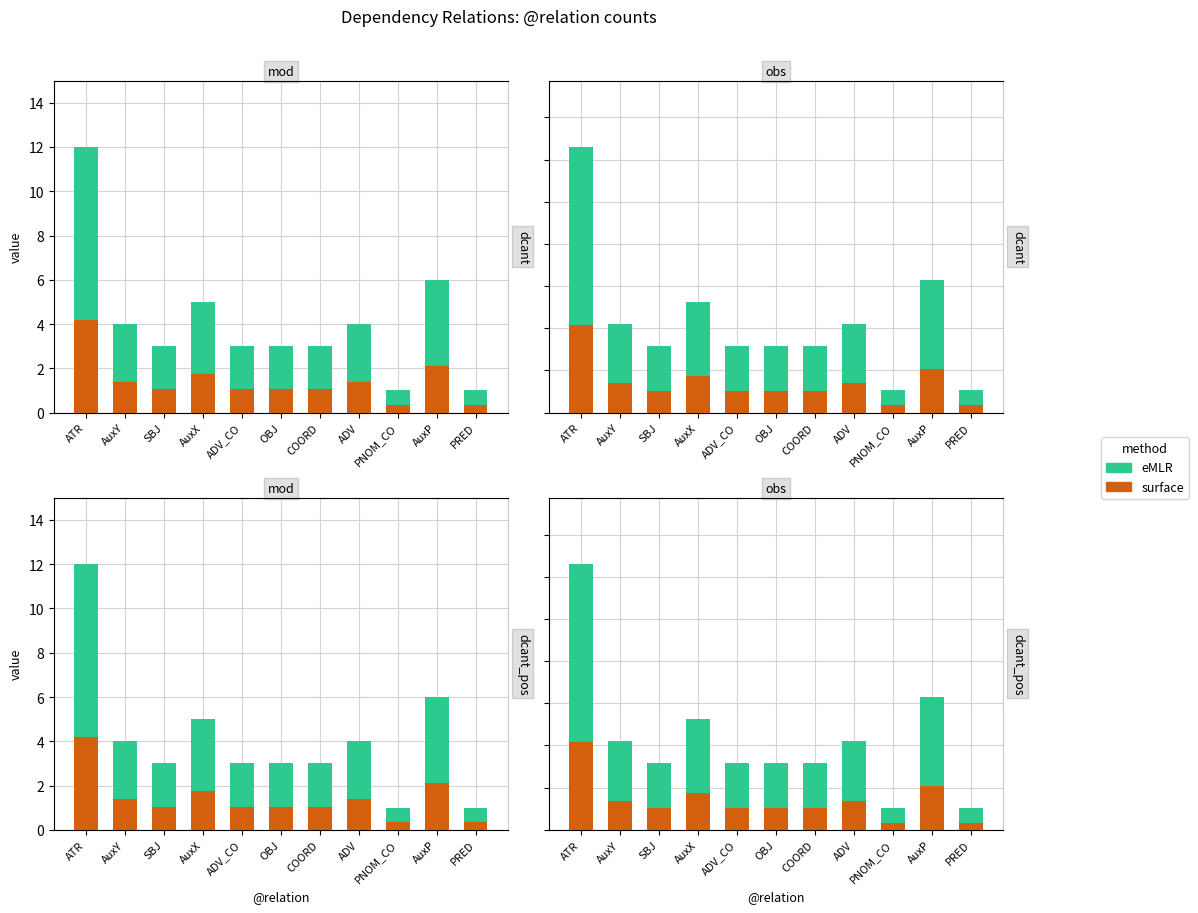

What are all the series names shown in the legend?

surface, eMLR